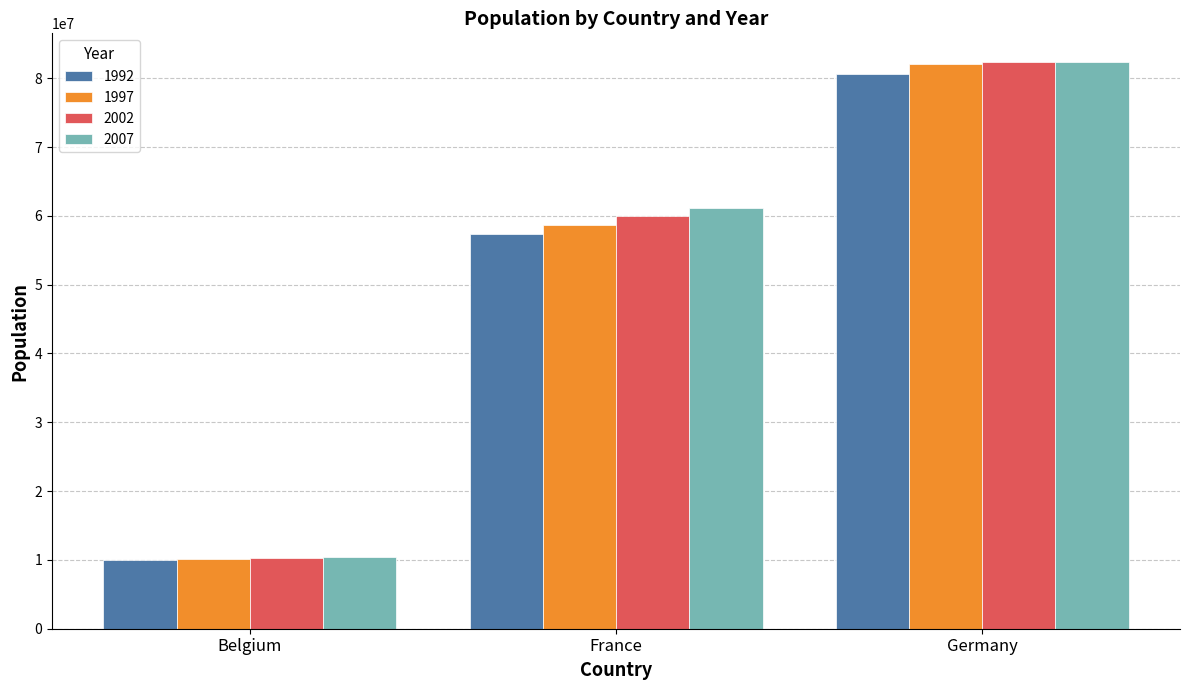

What is the value of the 2002 bar at the 2nd from the left?

59925035